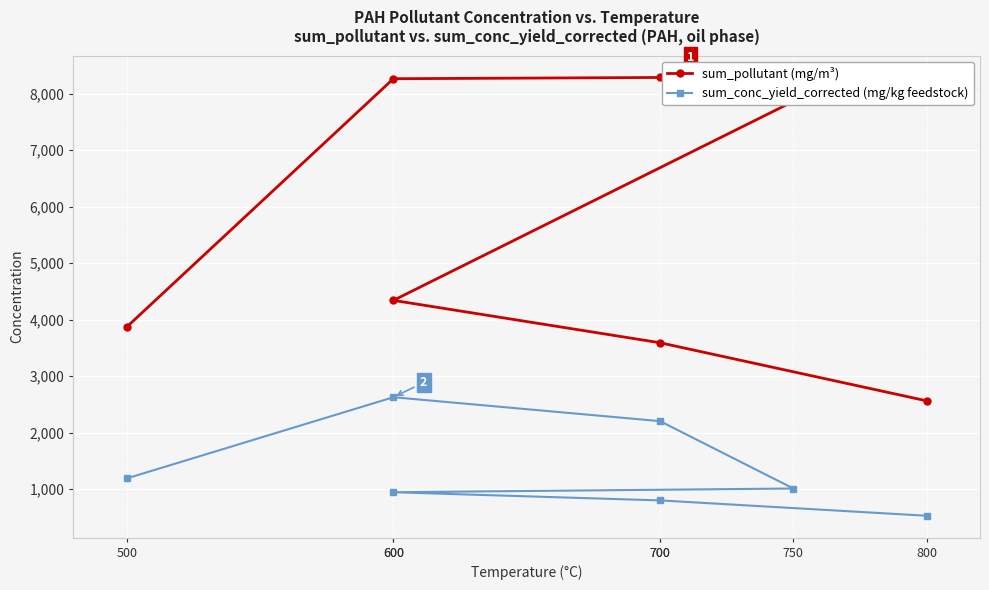

What is the label of the 3rd point from the left?

700